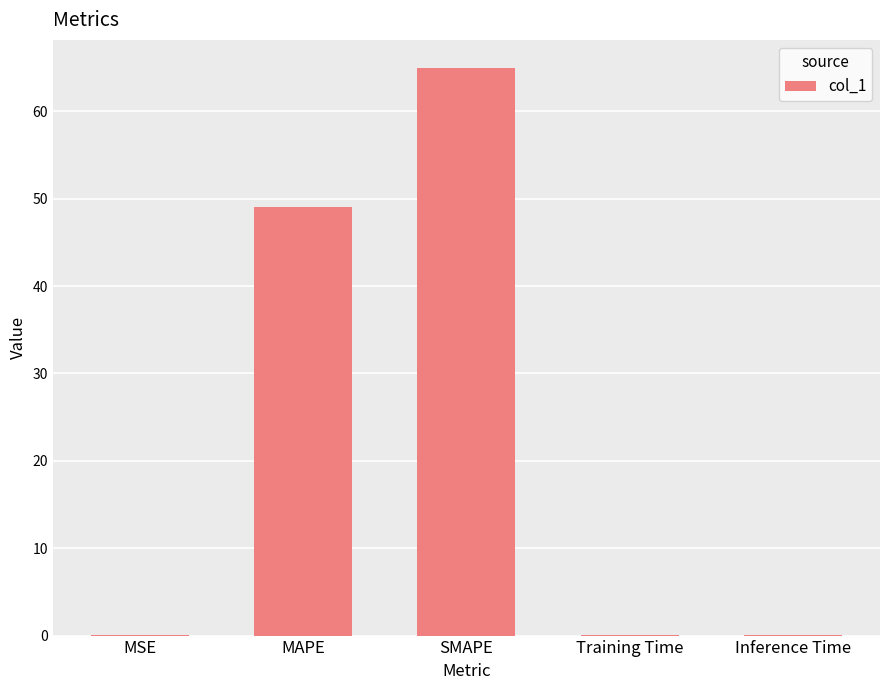

What is the difference between the values at MAPE and SMAPE?

15.9